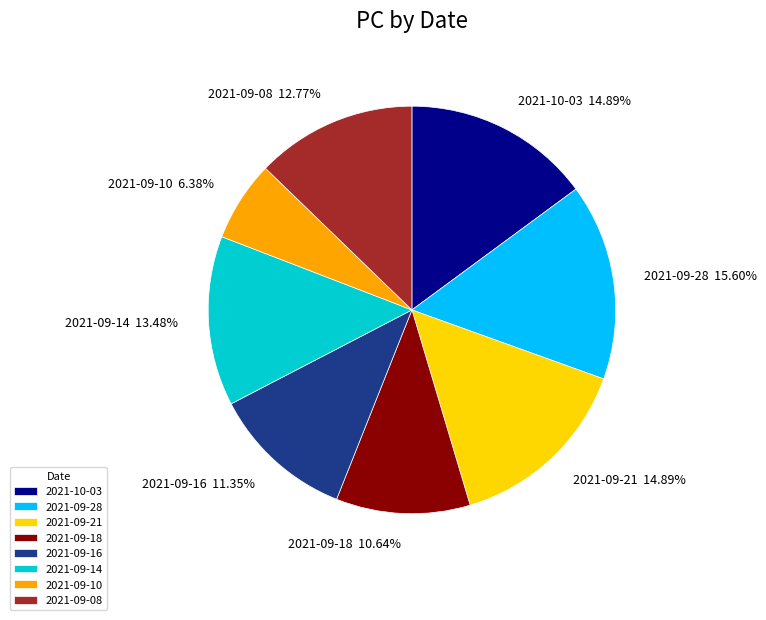

To the nearest percent, what is the combined percentage of 2021-09-28 and 2021-09-18?

26%